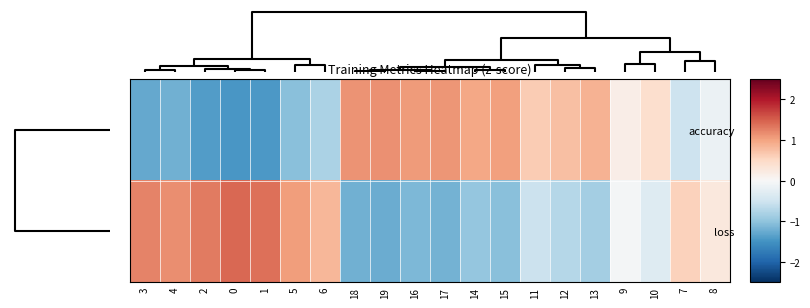

Which has a higher value, 6 or 13?

13